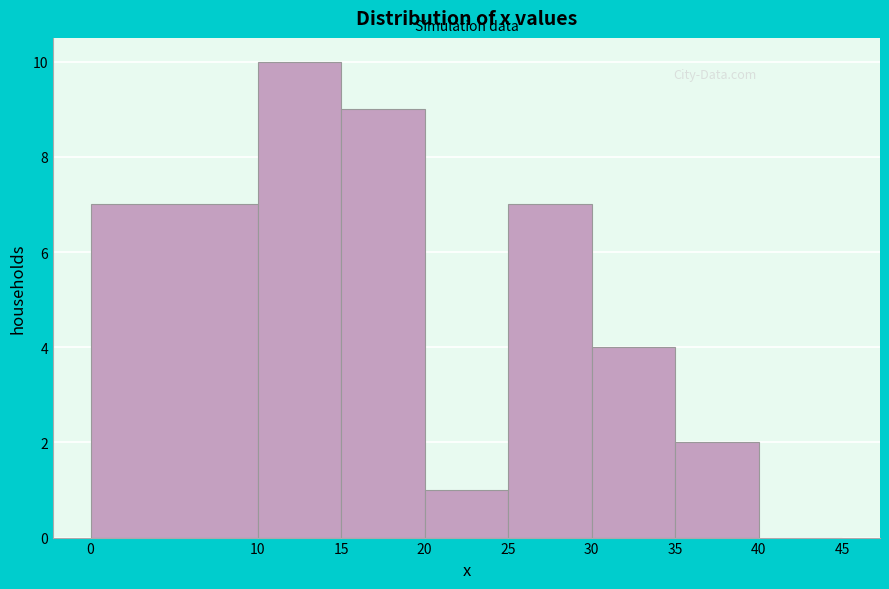

Which range on the x-axis has the tallest bar?

10 to 15